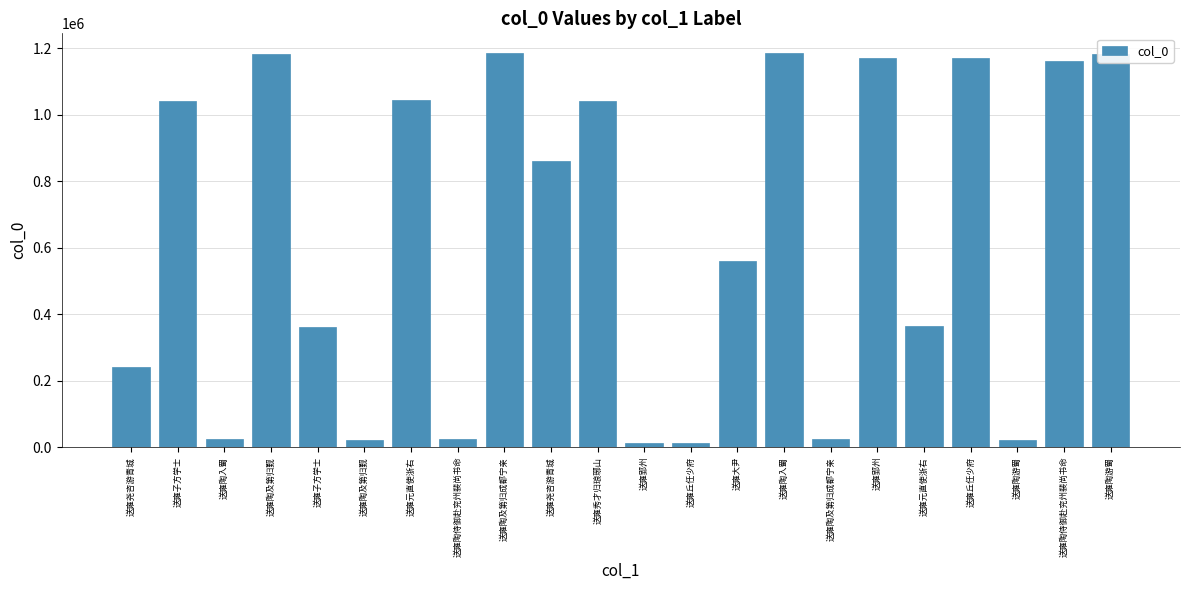

How many distinct data groups are displayed?

1